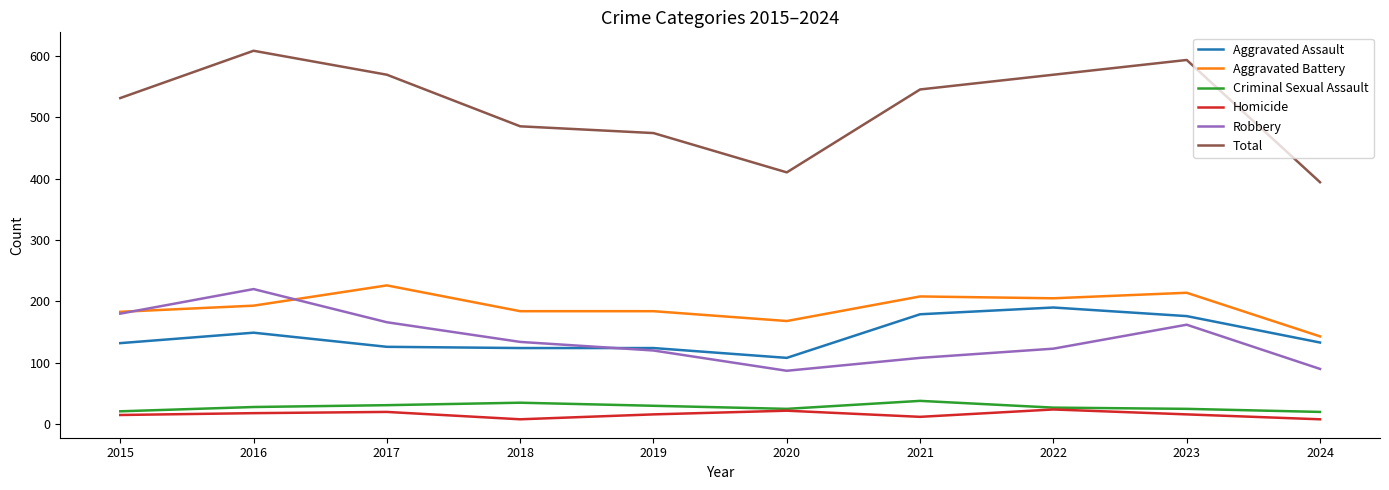

What are all the series names shown in the legend?

Aggravated Assault, Aggravated Battery, Criminal Sexual Assault, Homicide, Robbery, Total